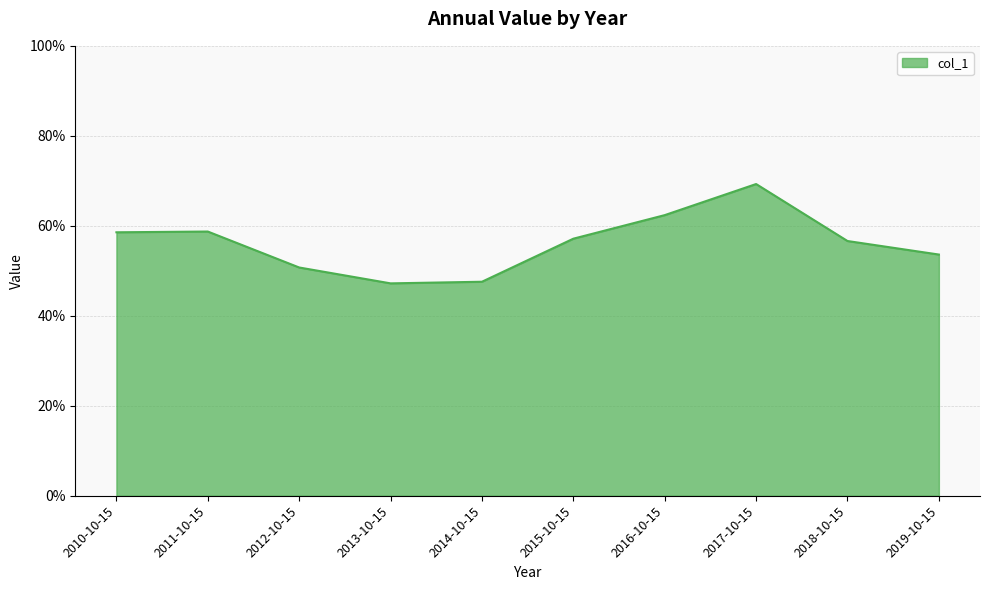

True or false: the data shows 0.5 at 2013-10-15.

True